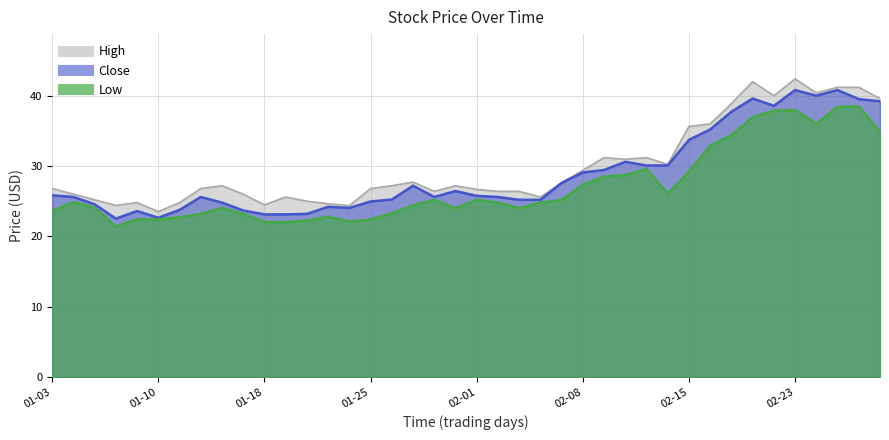

Rank the categories by Low value from lowest to highest.

2022-01-06, 2022-01-19, 2022-01-18, 2022-01-24, 2022-01-20, 2022-01-07, 2022-01-10, 2022-01-25, 2022-01-11, 2022-01-21, 2022-01-12, 2022-01-14, 2022-01-26, 2022-01-03, 2022-01-31, 2022-02-03, 2022-01-13, 2022-01-05, 2022-01-27, 2022-02-02, 2022-02-04, 2022-01-04, 2022-02-07, 2022-01-28, 2022-02-01, 2022-02-14, 2022-02-08, 2022-02-09, 2022-02-10, 2022-02-15, 2022-02-11, 2022-02-16, 2022-02-17, 2022-03-01, 2022-02-24, 2022-02-18, 2022-02-22, 2022-02-23, 2022-02-25, 2022-02-28